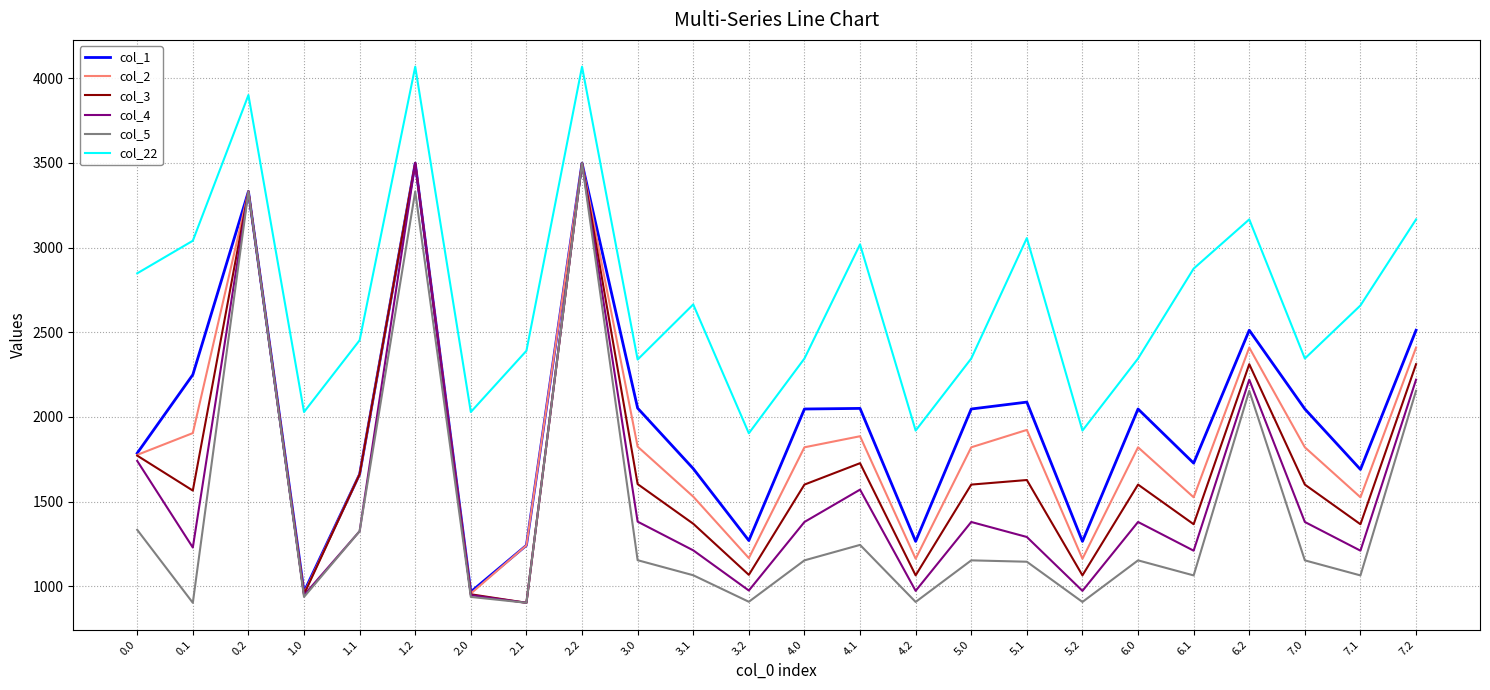

How many interior local peaks does the col_22 series have?

7